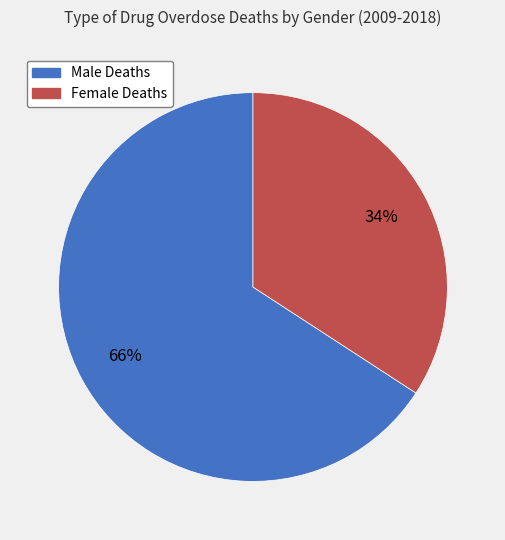

Count the number of slices in the pie.

2